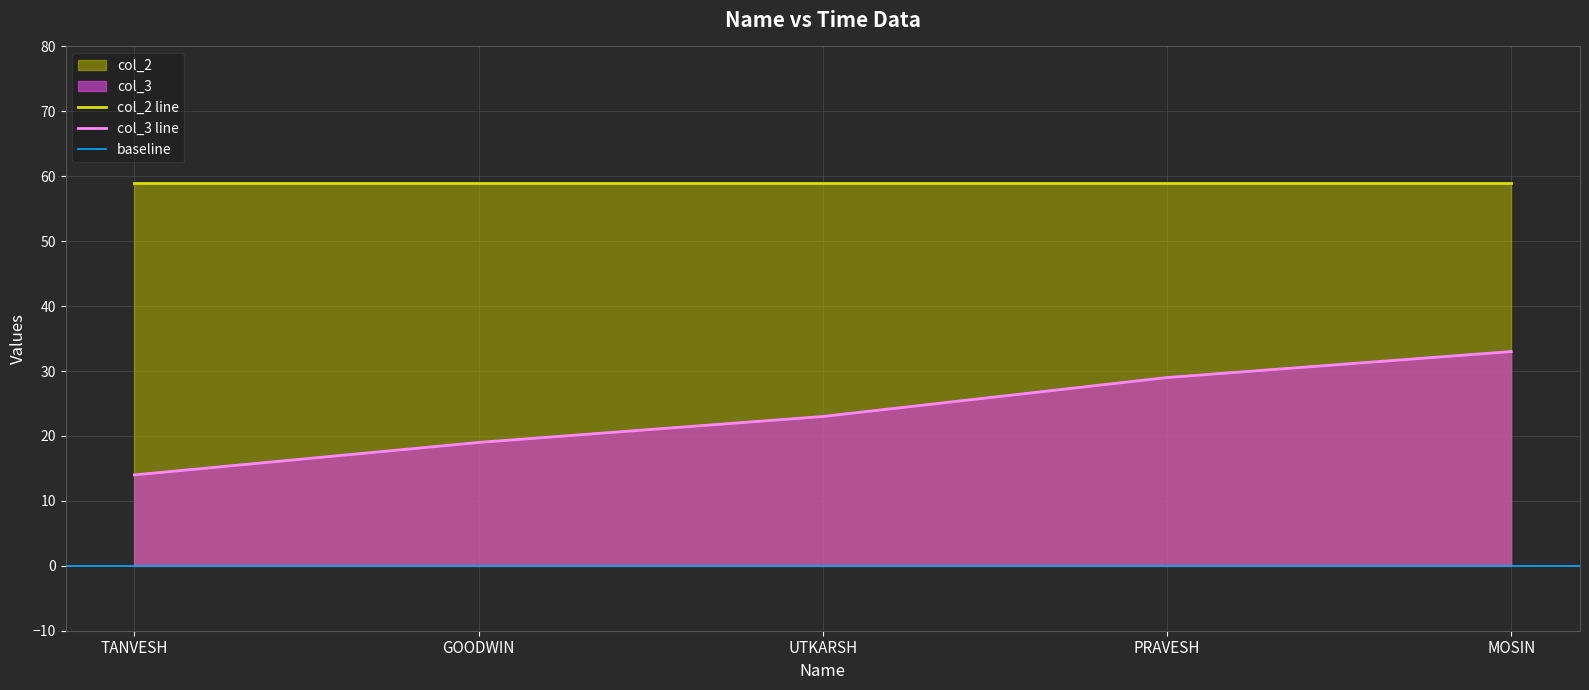

Is it true that col_3 line equals 13 at GOODWIN?

False